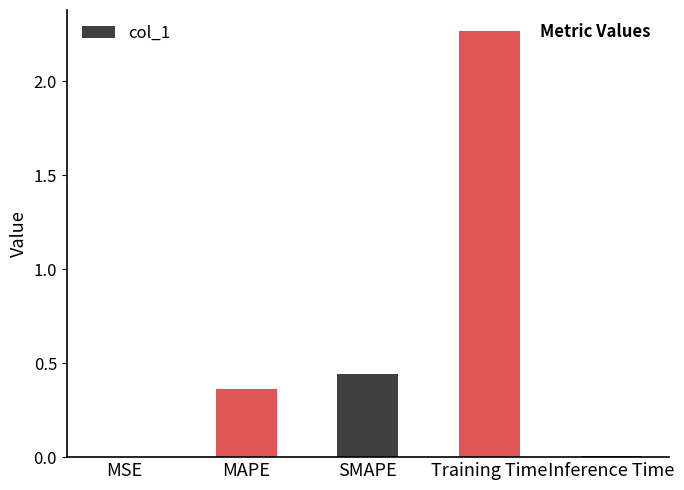

Where is the data nearest to the value 1?

SMAPE